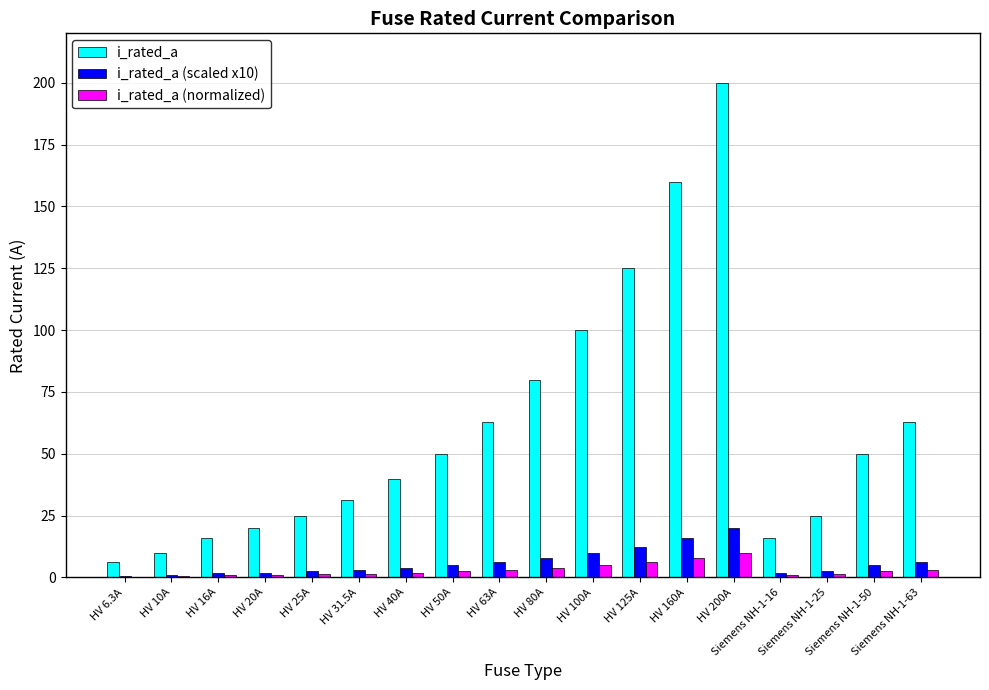

What is the maximum value shown in the chart?

200.0